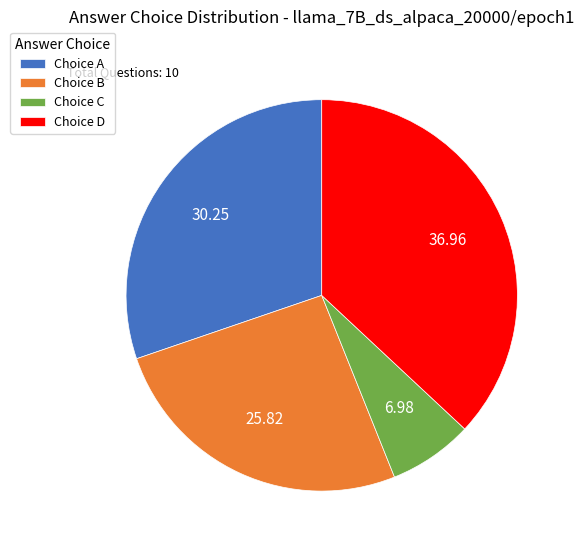

Is there any slice that represents more than half of the pie?

No